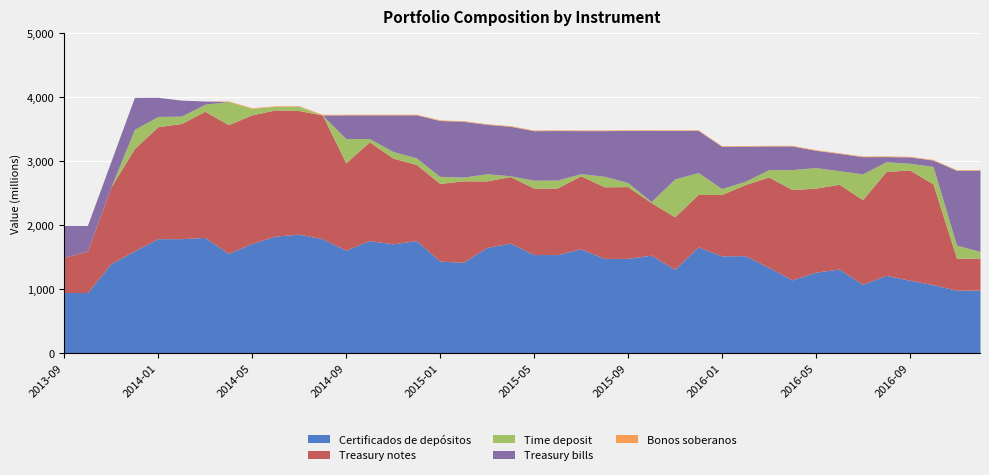

What is the difference between the Time deposit values at 2015-04 and 2013-11?

11